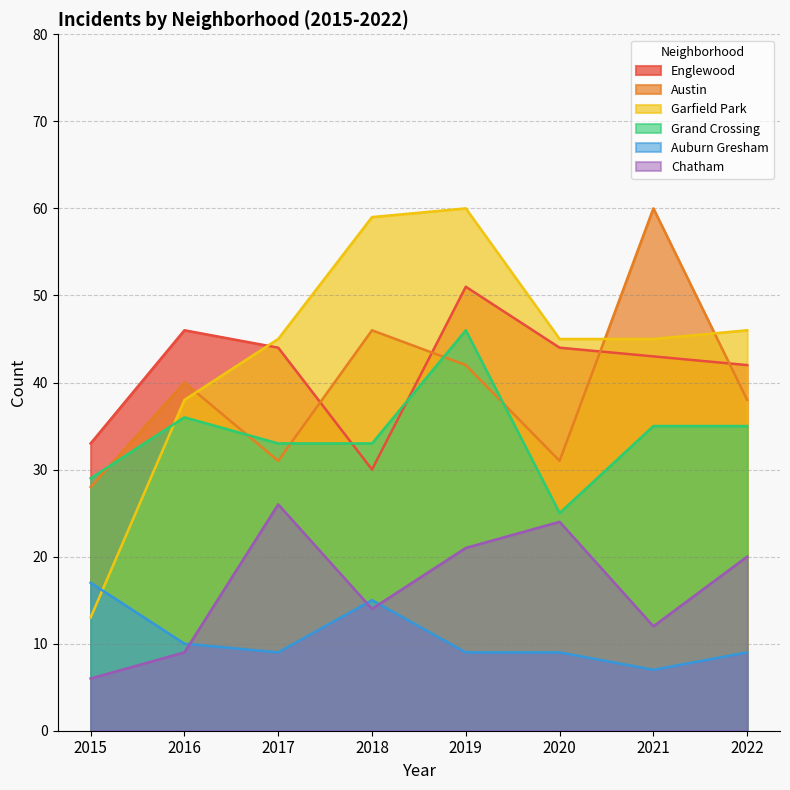

The Chatham series shows 20 at 2021. True or false?

False